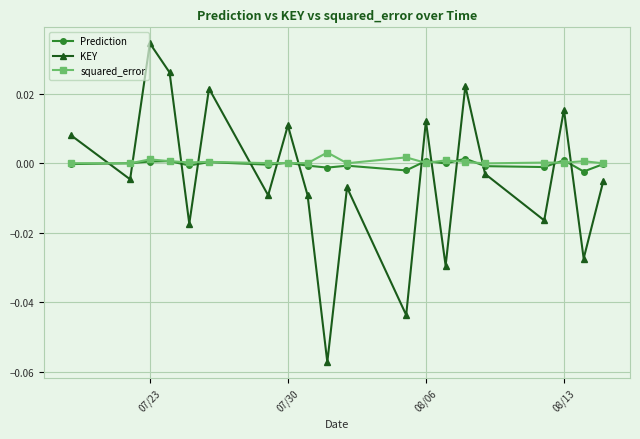

In KEY, how many points are lower than both neighbors (excluding endpoints)?

8